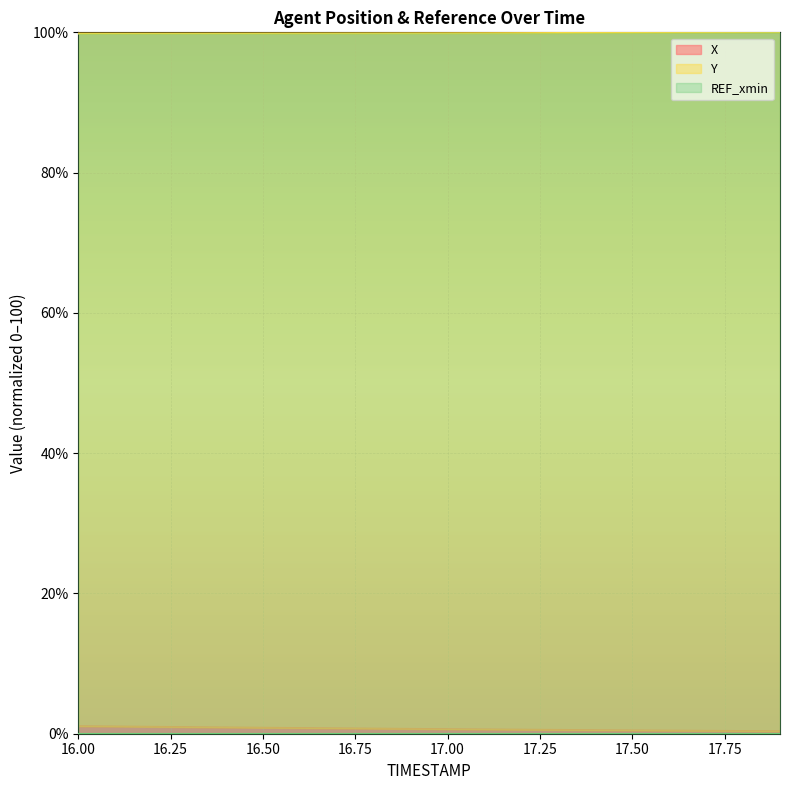

What position from the left is 16.3?

4